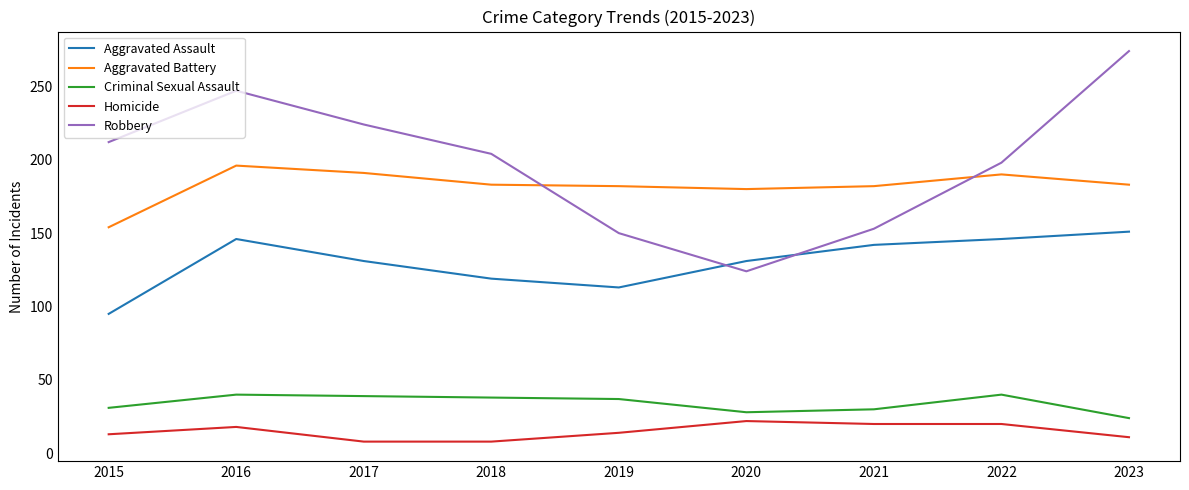

Rank the series at 2021 from lowest to highest value.

Homicide, Criminal Sexual Assault, Aggravated Assault, Robbery, Aggravated Battery